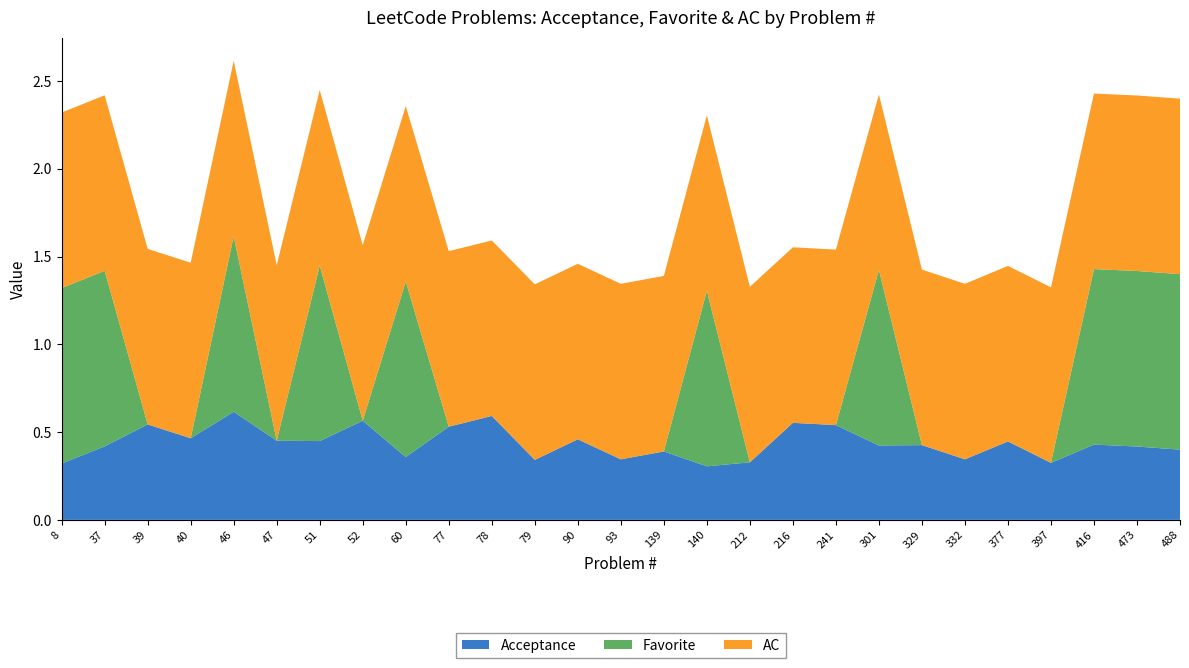

Reading left to right, extract all data points from this chart.

Acceptance: 0.3	0.4	0.5	0.5	0.6	0.5	0.4	0.6	0.4	0.5	0.6	0.3	0.5	0.3	0.4	0.3	0.3	0.6	0.5	0.4	0.4	0.3	0.4	0.3	0.4	0.4	0.4
Favorite: 1.0	1.0	0.0	0.0	1.0	0.0	1.0	0.0	1.0	0.0	0.0	0.0	0.0	0.0	0.0	1.0	0.0	0.0	0.0	1.0	0.0	0.0	0.0	0.0	1.0	1.0	1.0
AC: 1.0	1.0	1.0	1.0	1.0	1.0	1.0	1.0	1.0	1.0	1.0	1.0	1.0	1.0	1.0	1.0	1.0	1.0	1.0	1.0	1.0	1.0	1.0	1.0	1.0	1.0	1.0